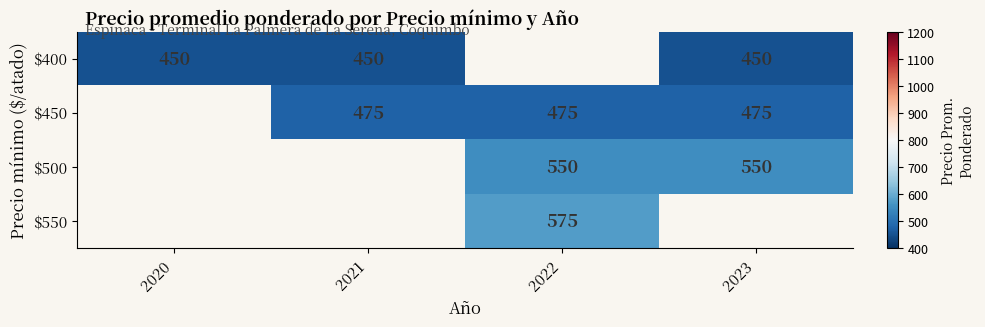

Is it true that $450 equals 475 at 2021?

True